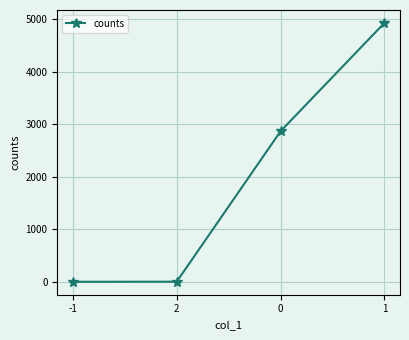

What is the maximum value shown in the chart?

4930